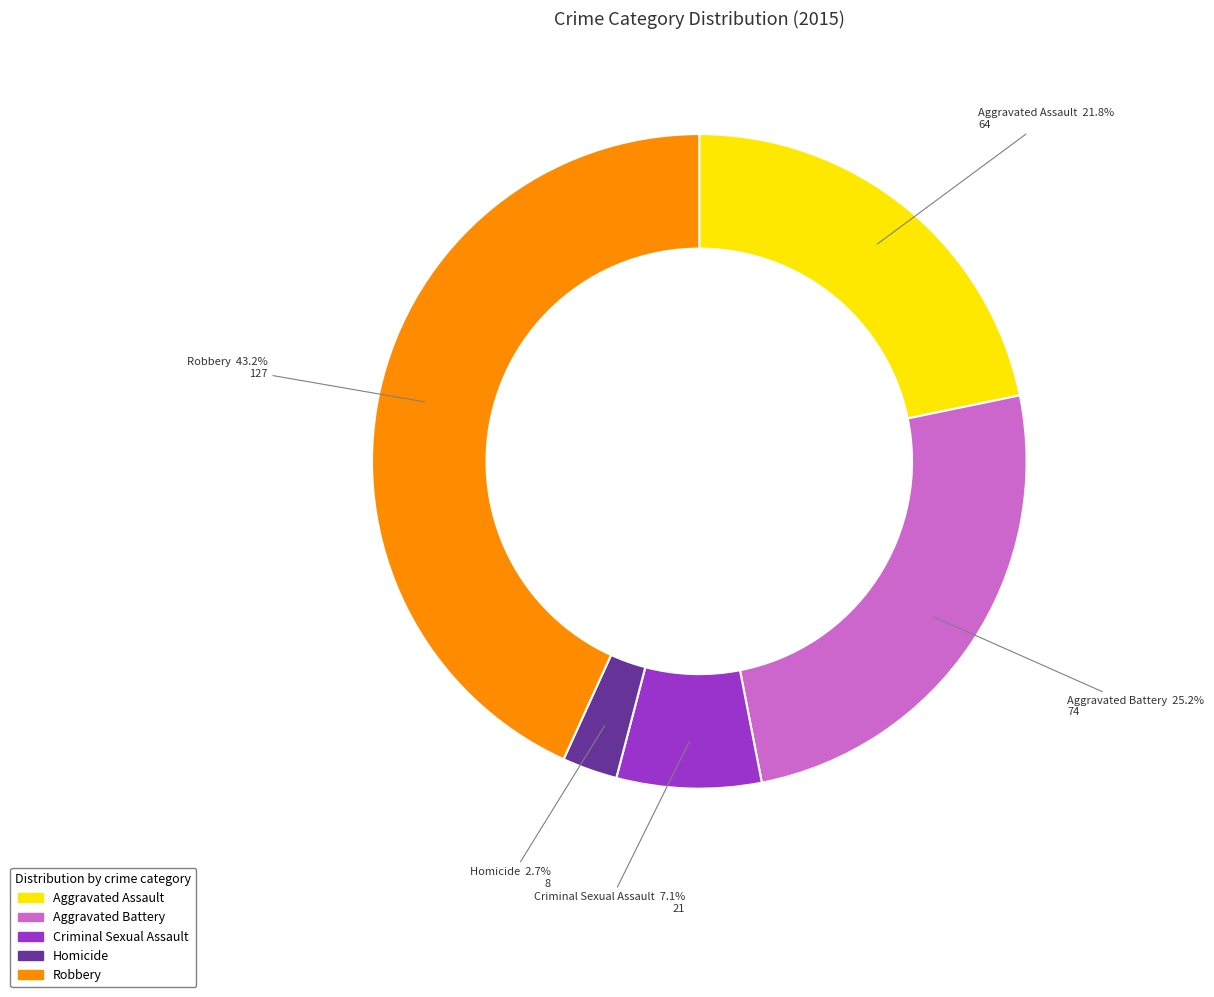

True or false: Aggravated Battery accounts for 19% of the total.

False